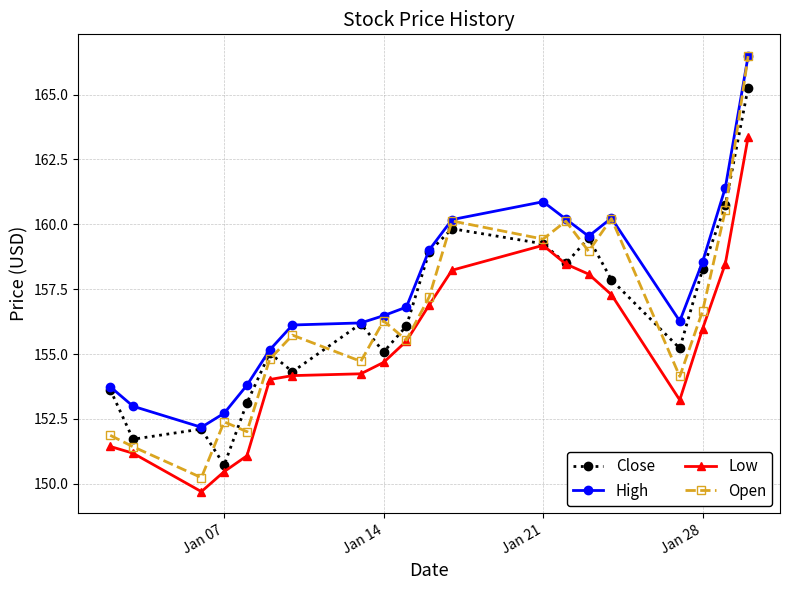

What is the maximum value for Open?

166.5